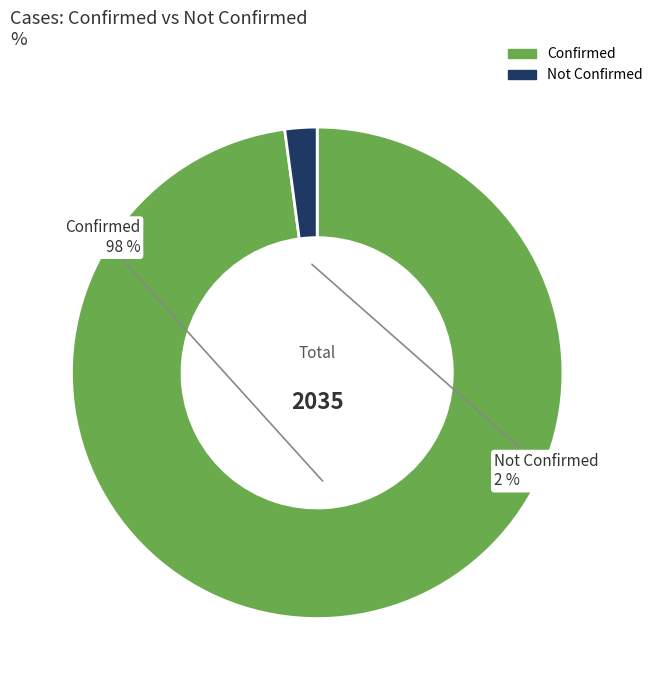

Does any single category account for the majority?

Yes